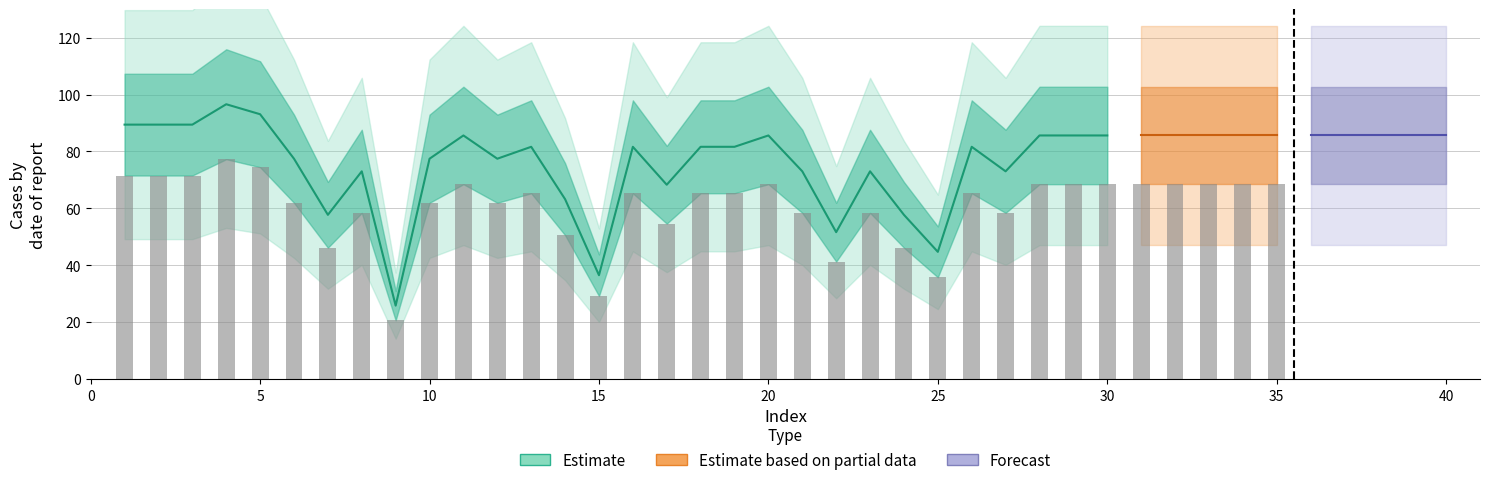

What is the approximate value at 11?

85.6